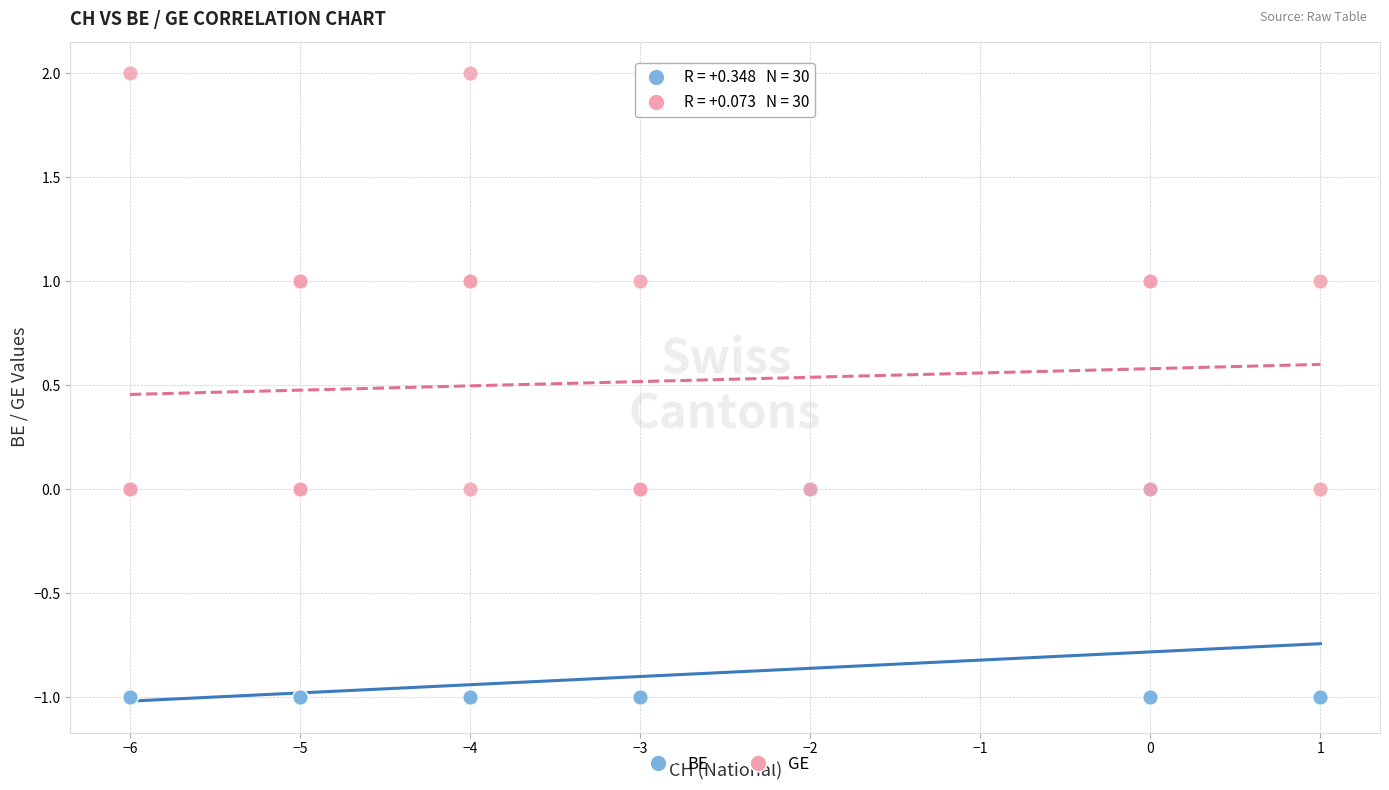

Which series reaches the minimum Y coordinate?

BE